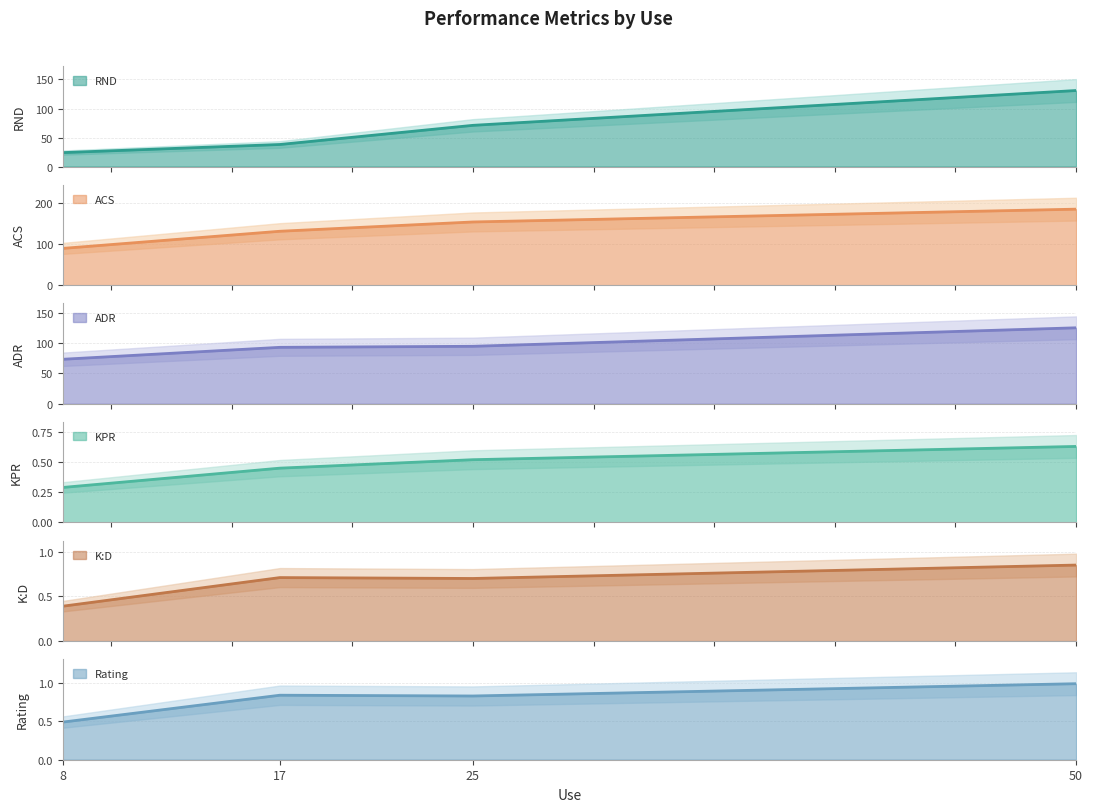

Which category has the lowest value in the RND series?

8